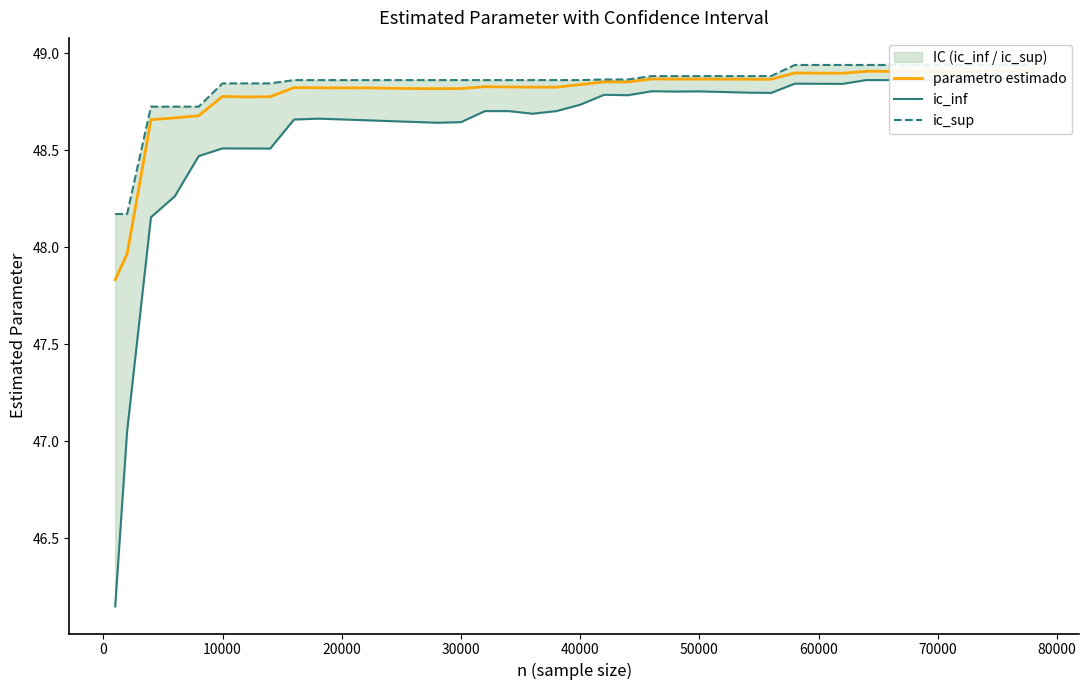

Reading left to right, list all the values displayed in this chart.

parametro estimado: 47.8	48.0	48.7	48.7	48.7	48.8	48.8	48.8	48.8	48.8	48.8	48.8	48.8	48.8	48.8	48.8	48.8	48.8	48.8	48.8	48.8	48.9	48.9	48.9	48.9	48.9	48.9	48.9	48.9	48.9	48.9	48.9	48.9	48.9	48.9	48.9	48.9	48.9	48.9	48.9
ic_inf: 46.1	47.1	48.2	48.3	48.5	48.5	48.5	48.5	48.7	48.7	48.7	48.7	48.7	48.6	48.6	48.6	48.7	48.7	48.7	48.7	48.7	48.8	48.8	48.8	48.8	48.8	48.8	48.8	48.8	48.8	48.8	48.8	48.9	48.9	48.9	48.9	48.9	48.9	48.9	48.9
ic_sup: 48.2	48.2	48.7	48.7	48.7	48.8	48.8	48.8	48.9	48.9	48.9	48.9	48.9	48.9	48.9	48.9	48.9	48.9	48.9	48.9	48.9	48.9	48.9	48.9	48.9	48.9	48.9	48.9	48.9	48.9	48.9	48.9	48.9	48.9	48.9	48.9	48.9	48.9	48.9	48.9